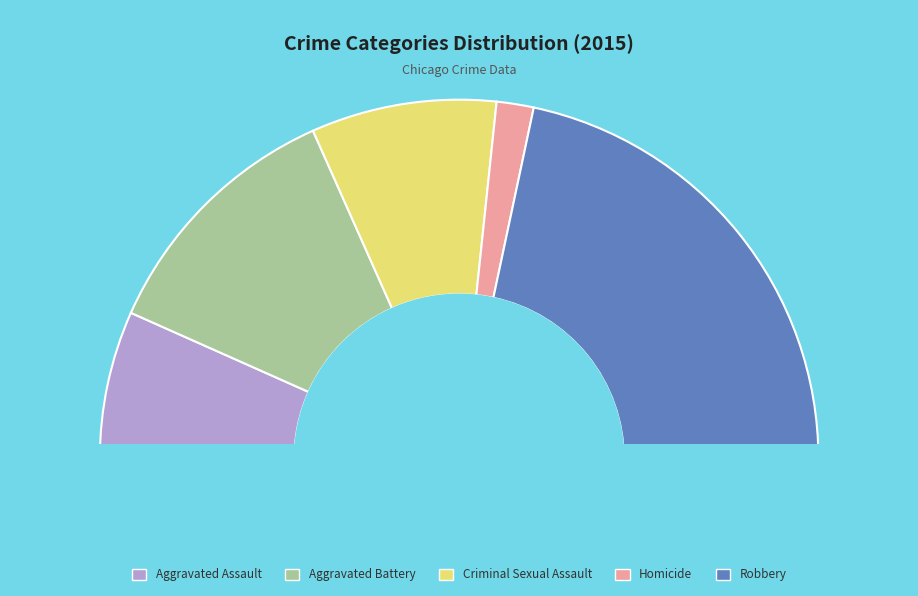

Which slice is the largest?

Robbery